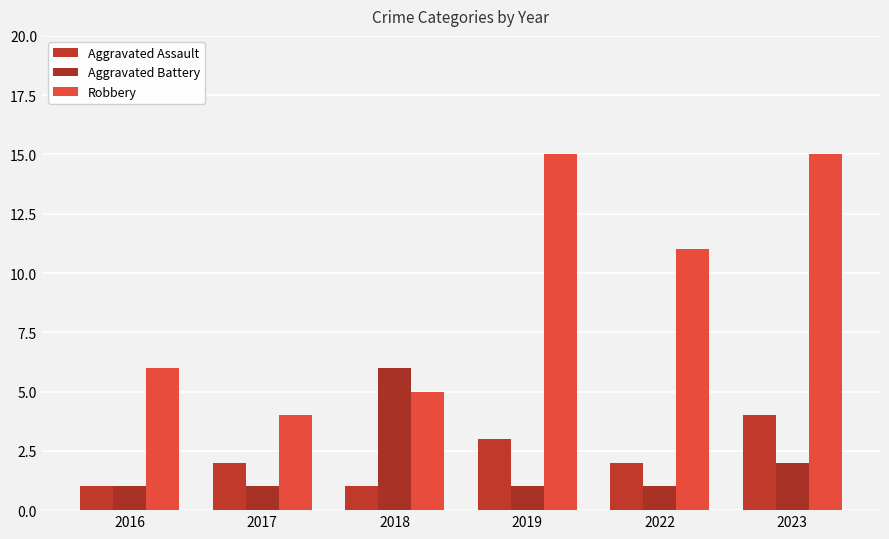

Rank the series at 2023 from lowest to highest value.

Aggravated Battery, Aggravated Assault, Robbery